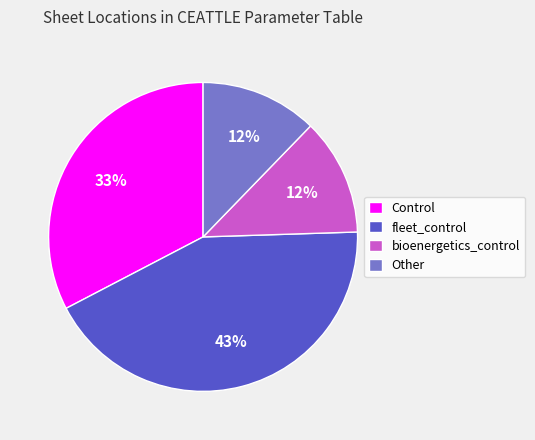

To the nearest percent, what portion does Control represent?

33%